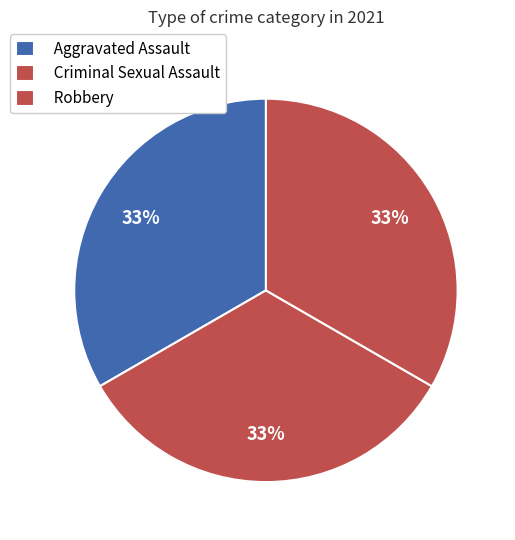

To the nearest percent, what portion does Robbery represent?

33%